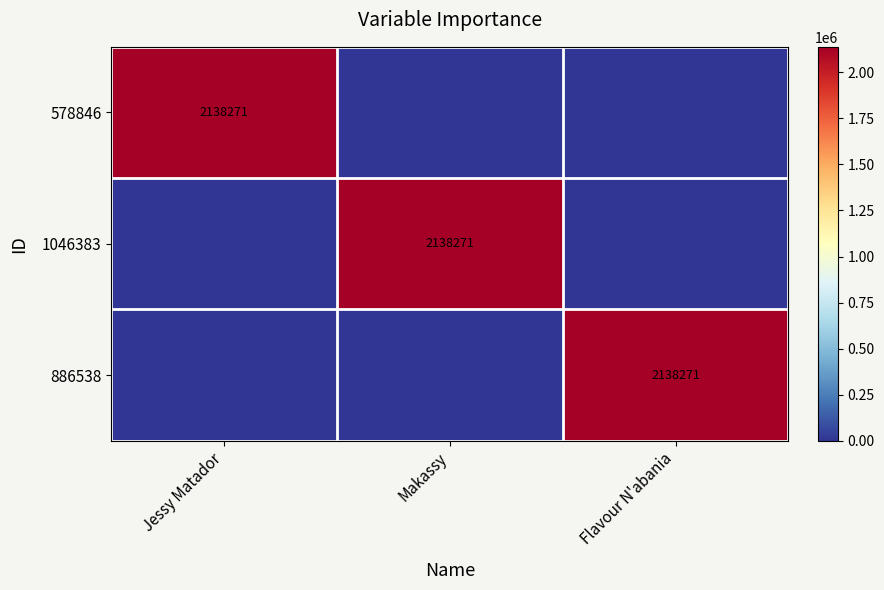

The value of 1046383 at Makassy is 2138271. True or false?

True